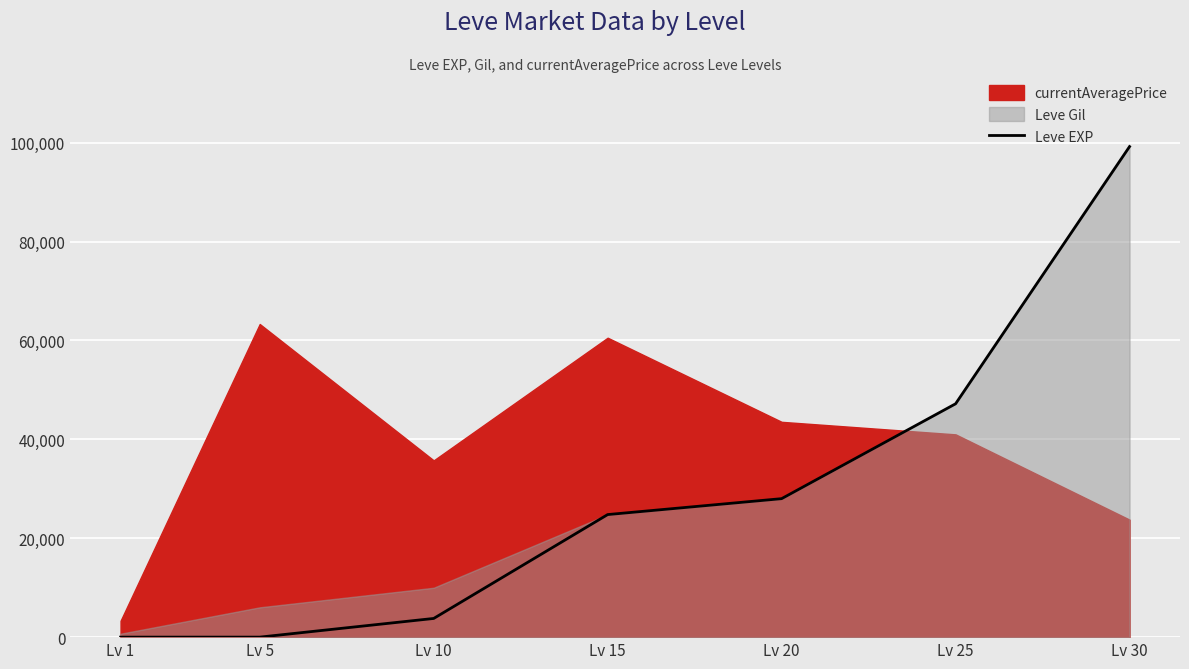

What is the change in value from Lv 1 to Lv 30?

+99219